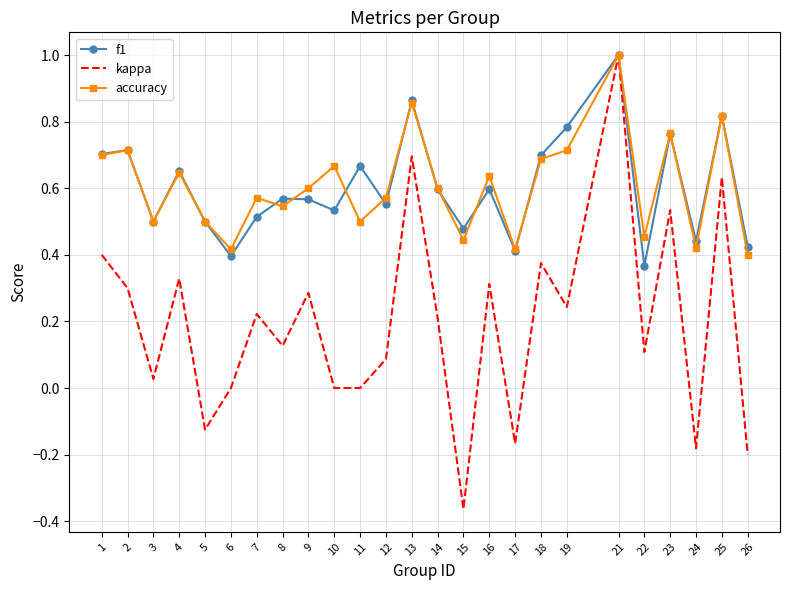

At 10, list the series in order from largest to smallest.

accuracy, f1, kappa